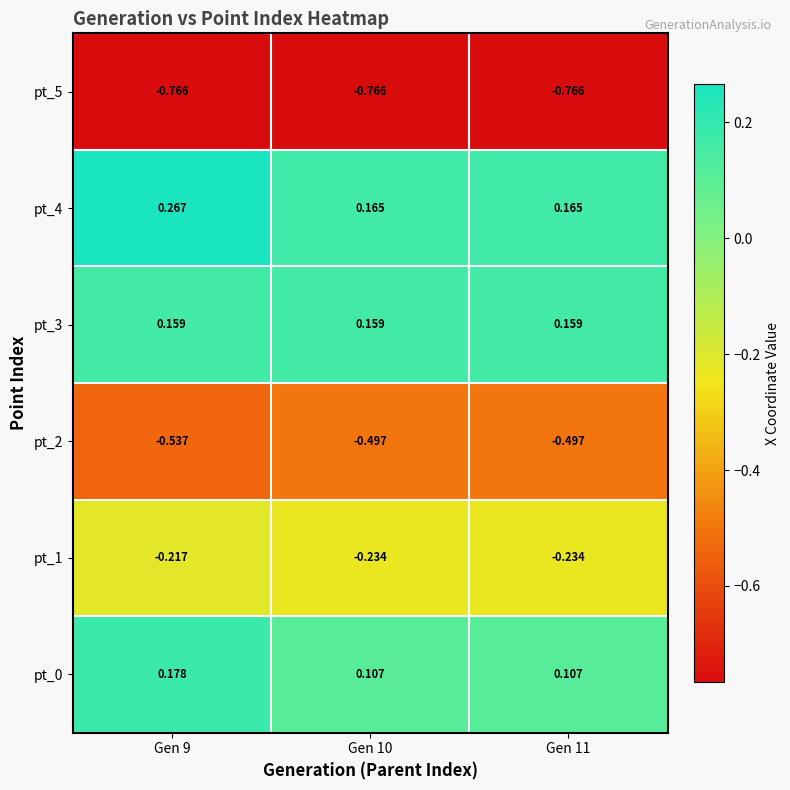

Reading left to right, extract all data points from this chart.

pt_0: Gen 9=0.2	Gen 10=0.1	Gen 11=0.1
pt_1: Gen 9=-0.2	Gen 10=-0.2	Gen 11=-0.2
pt_2: Gen 9=-0.5	Gen 10=-0.5	Gen 11=-0.5
pt_3: Gen 9=0.2	Gen 10=0.2	Gen 11=0.2
pt_4: Gen 9=0.3	Gen 10=0.2	Gen 11=0.2
pt_5: Gen 9=-0.8	Gen 10=-0.8	Gen 11=-0.8